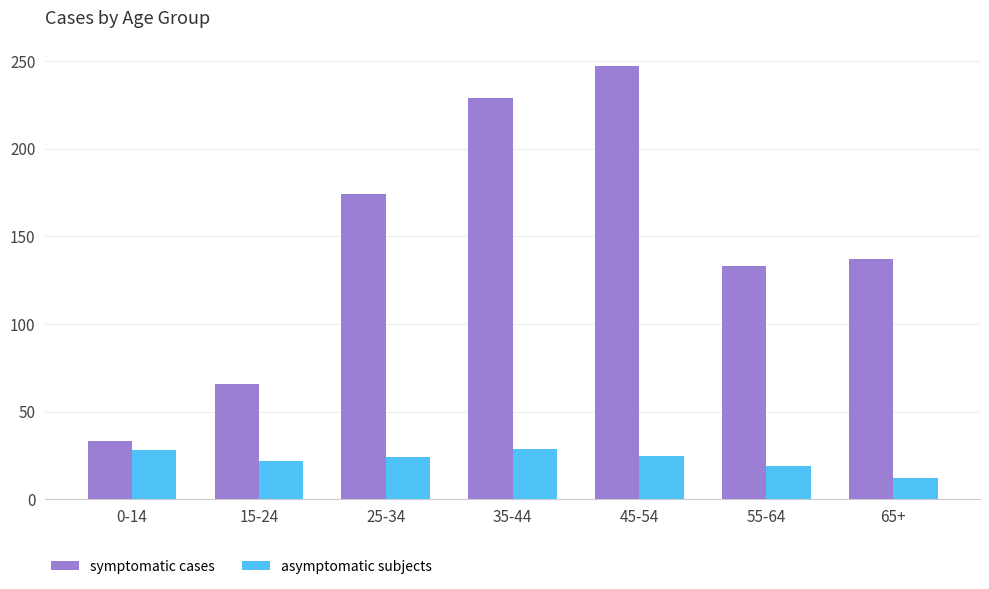

Which series has the widest spread of values?

symptomatic cases